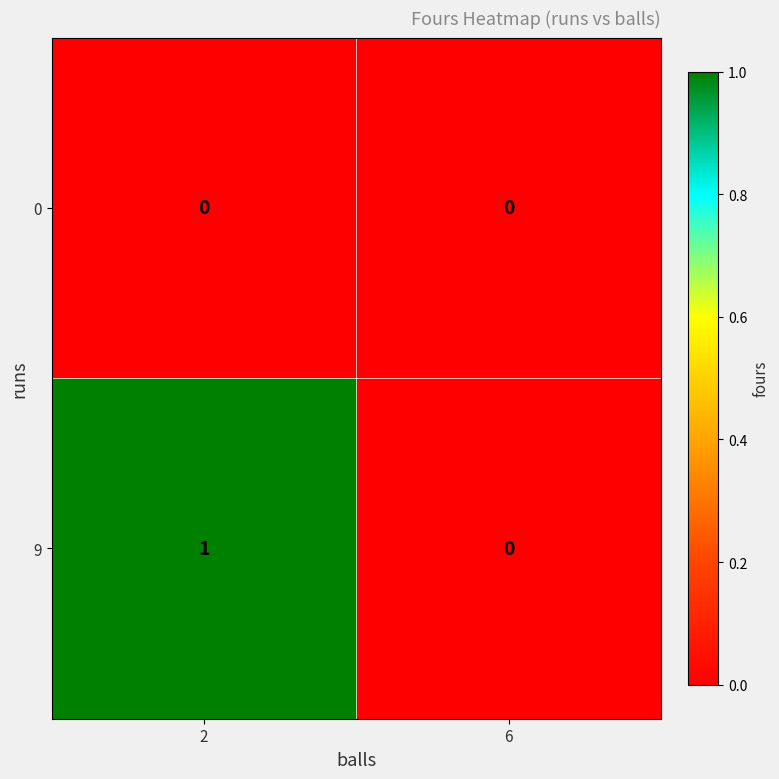

How many series are shown in this chart?

2